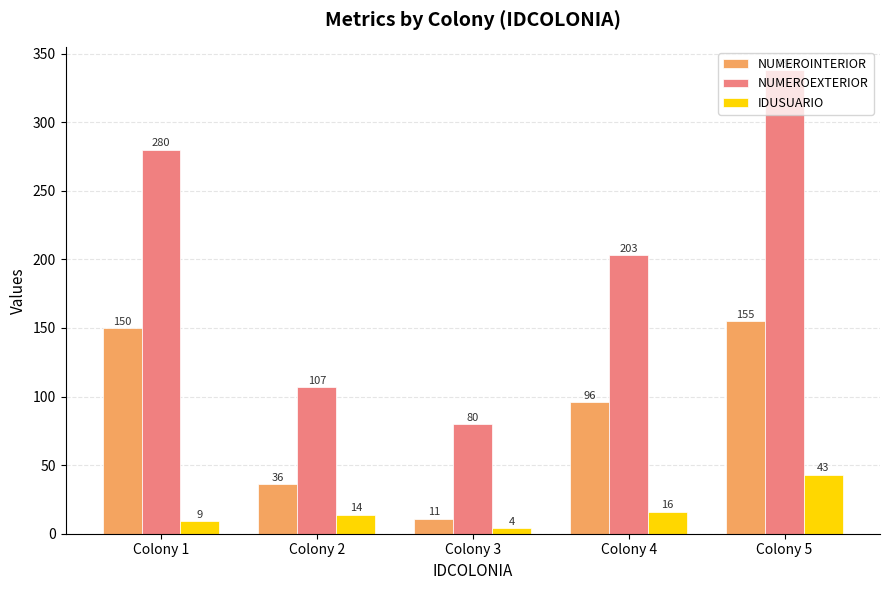

How many values in the IDUSUARIO series are below 14?

2